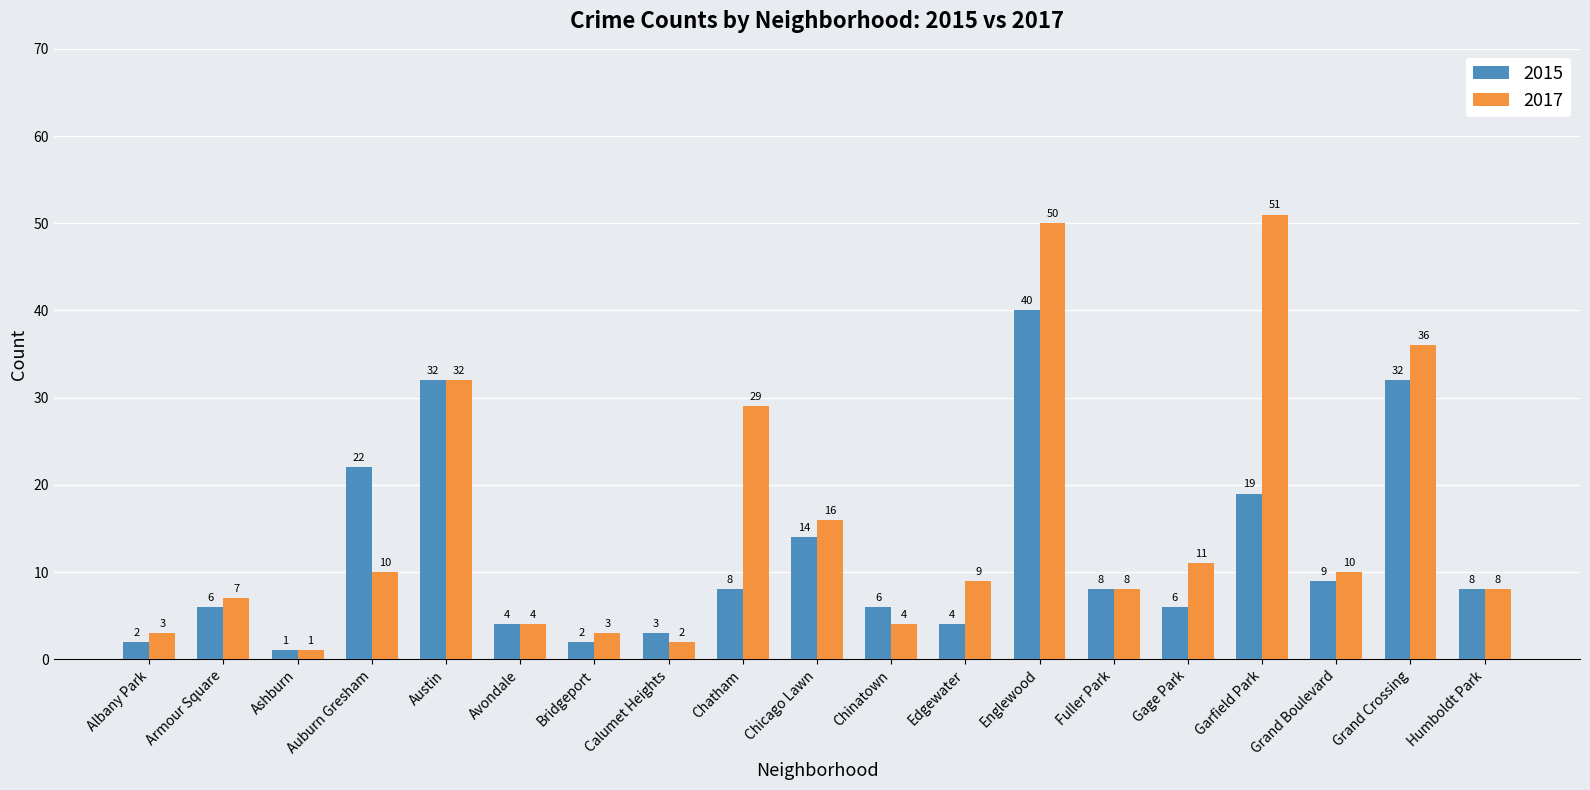

At how many categories does at least one series exceed 43?

2